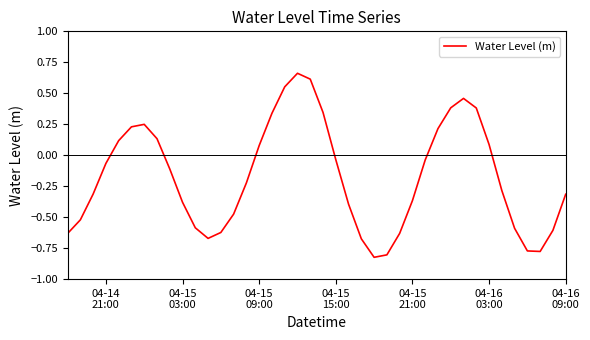

What is the difference between the maximum and minimum values?

1.5